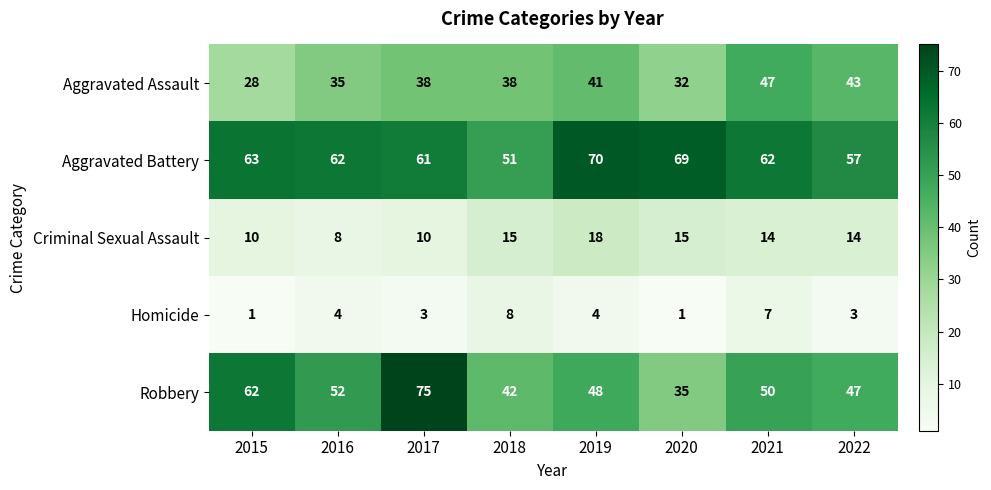

List the series in order of their peak value, lowest first.

Homicide, Criminal Sexual Assault, Aggravated Assault, Aggravated Battery, Robbery